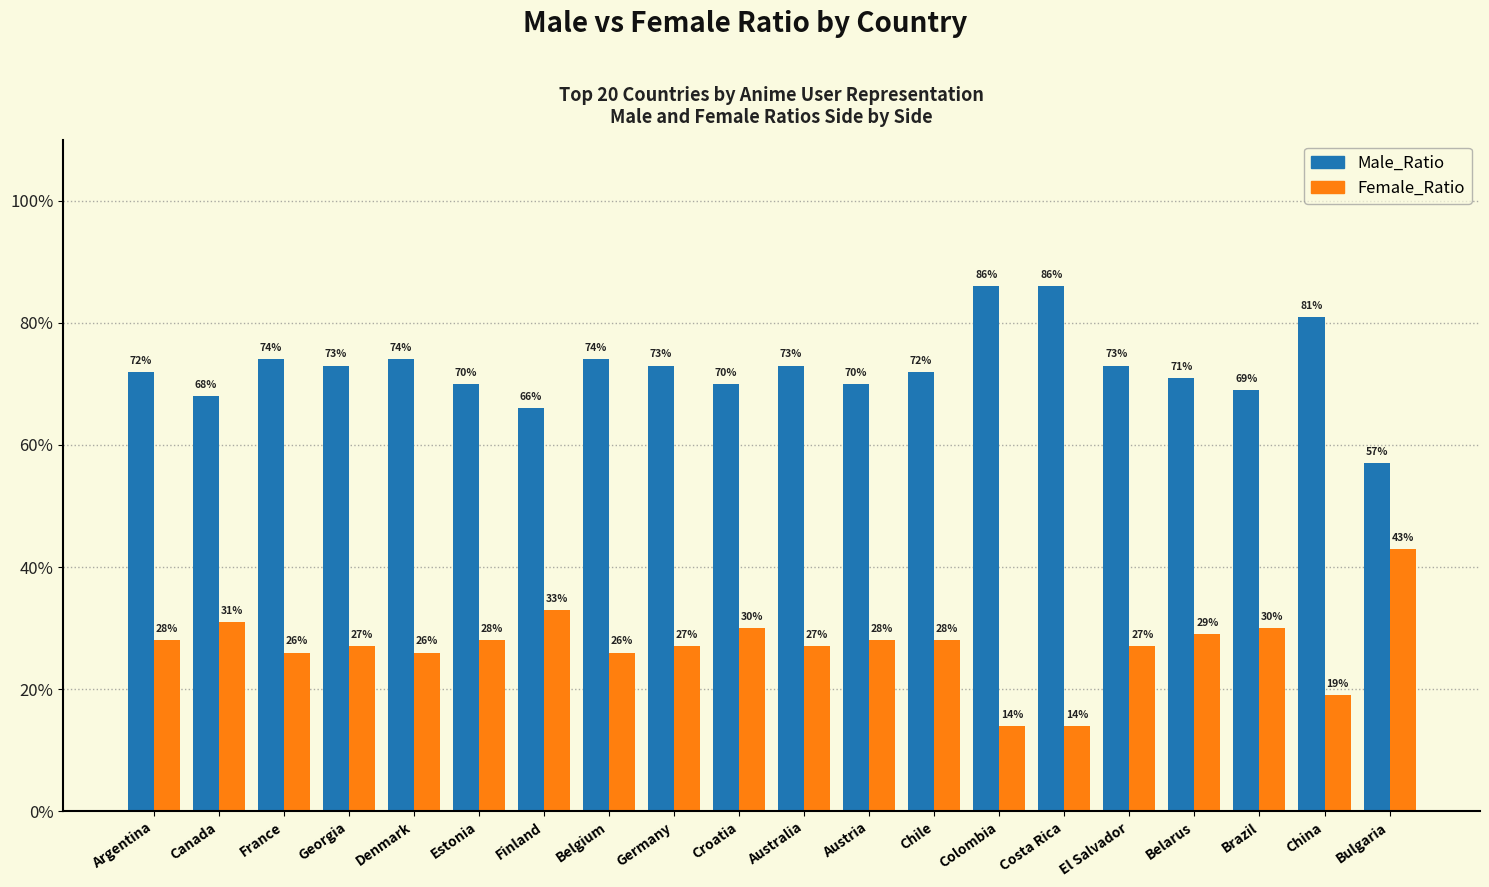

True or false: Male_Ratio has a value of 0.7 at Germany.

True